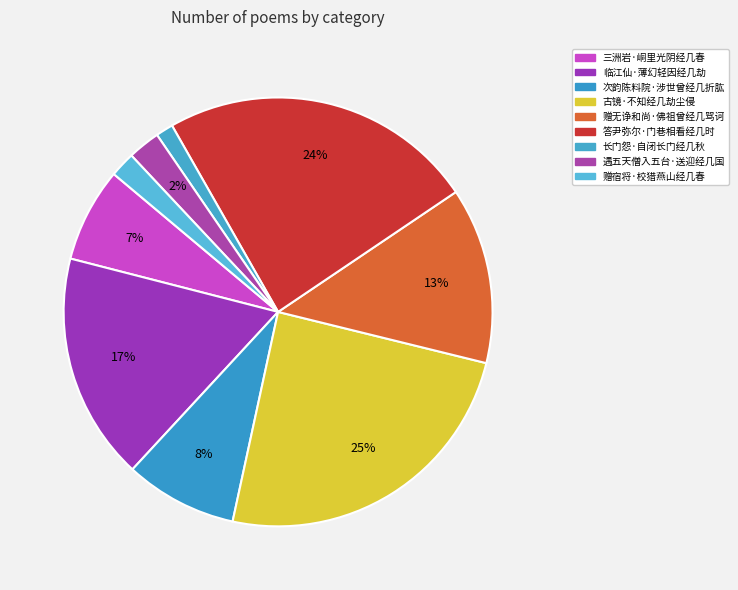

Count the number of slices in the pie.

9